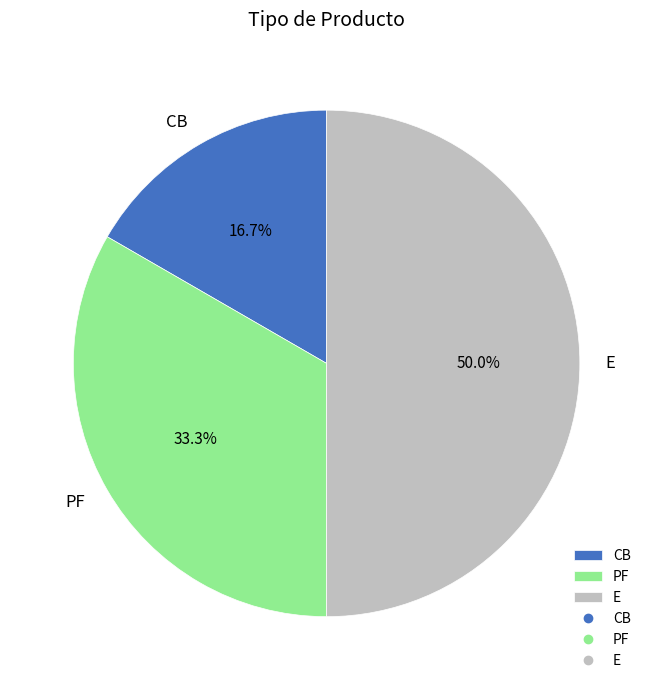

What is the largest slice in the pie chart?

E